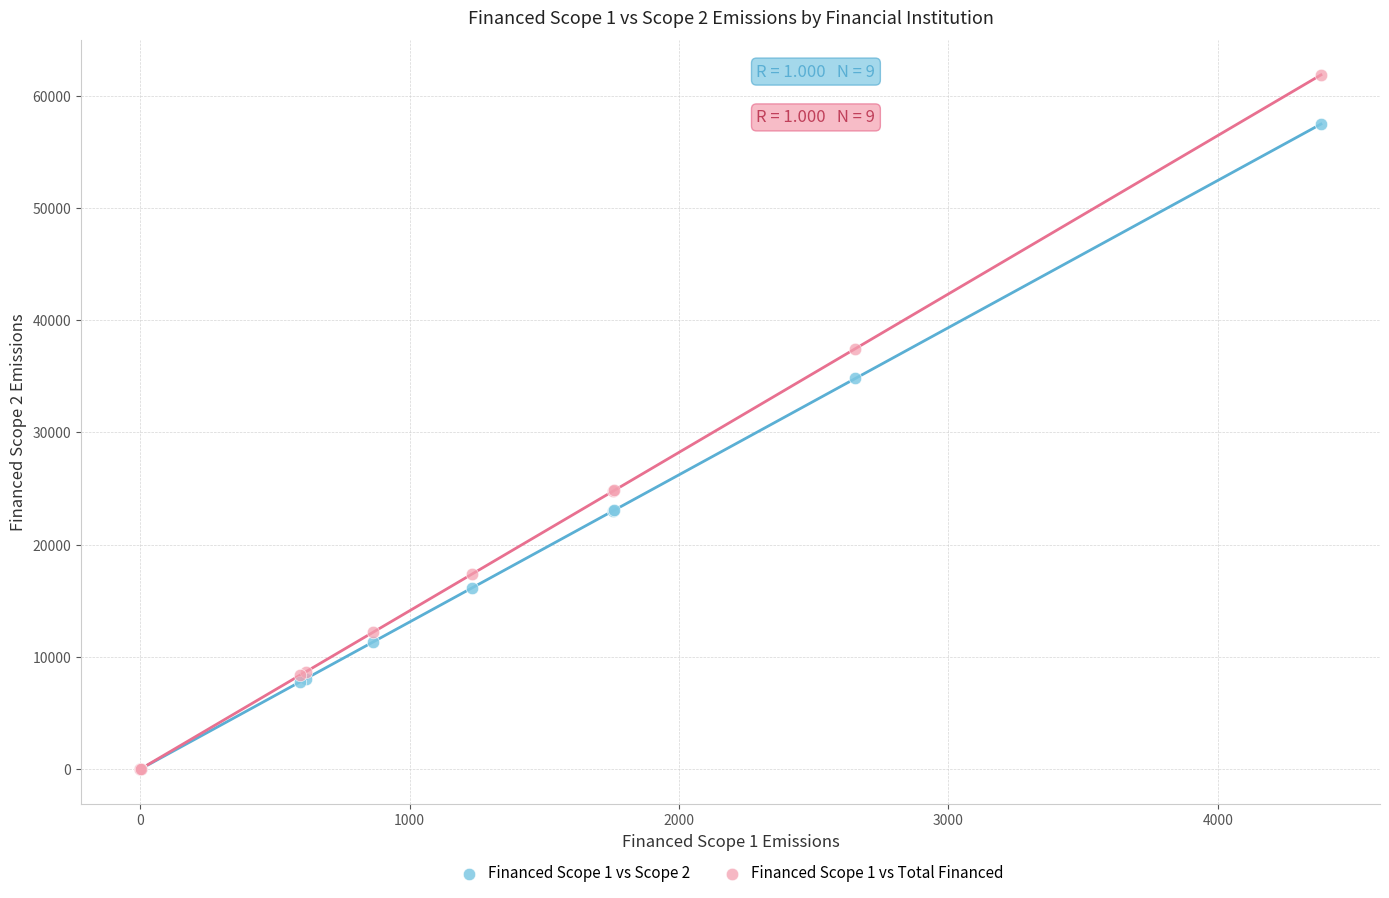

Which series reaches the maximum Y coordinate?

Financed Scope 1 vs Total Financed